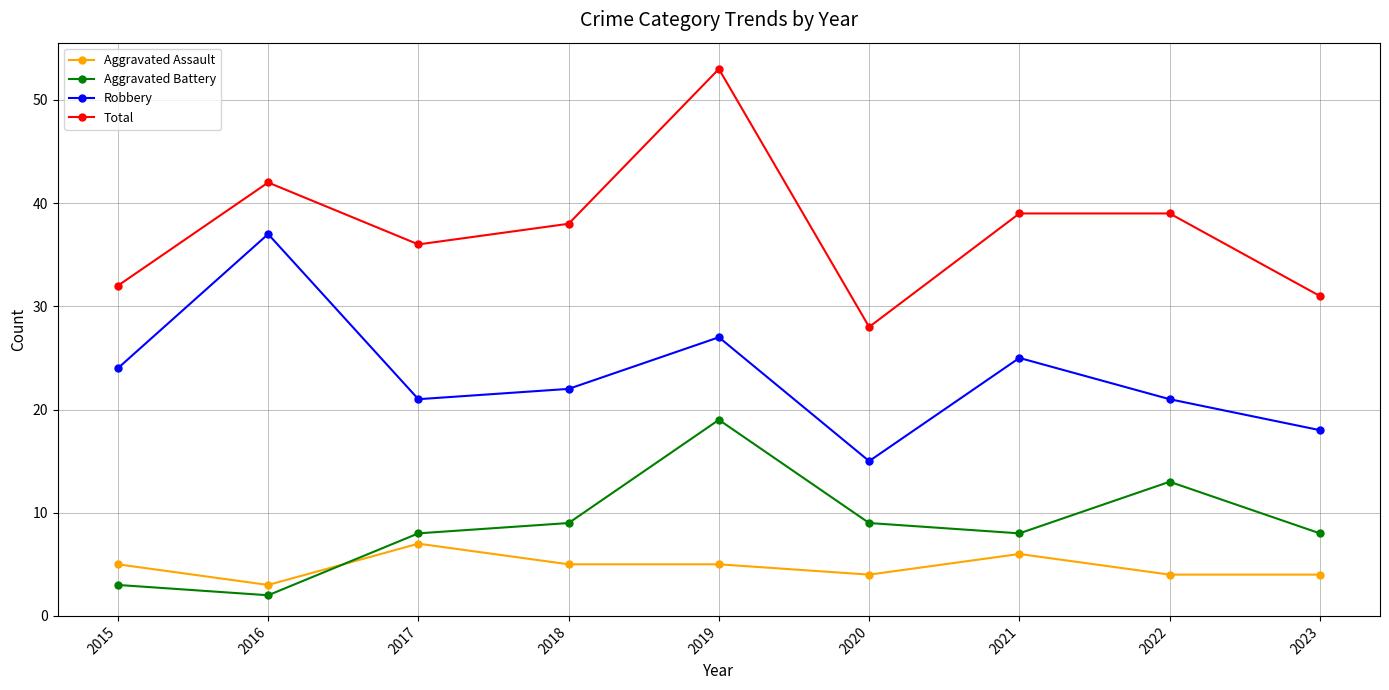

Does the chart have visible grid lines?

Yes